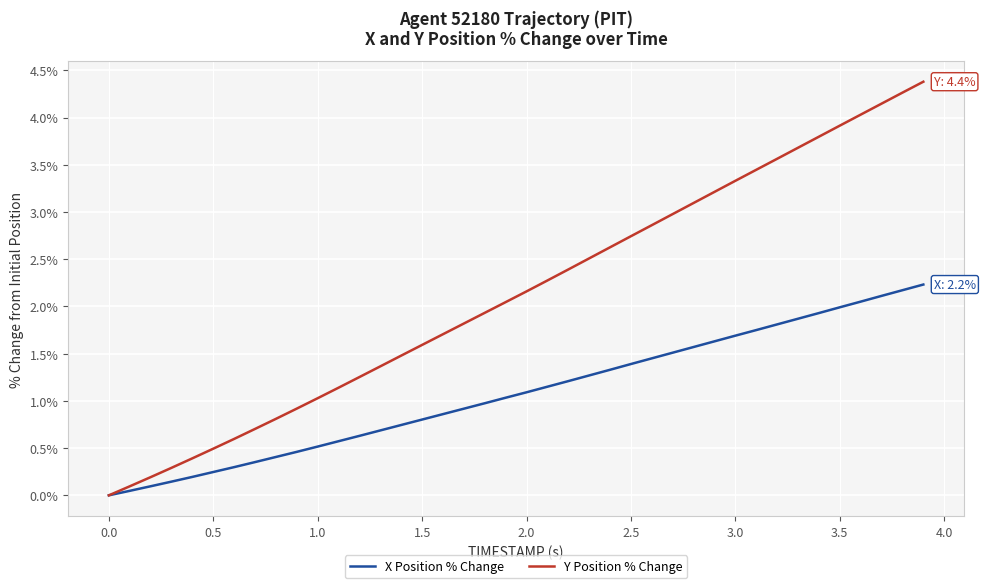

Which series has the largest range (max minus min)?

Y Position % Change